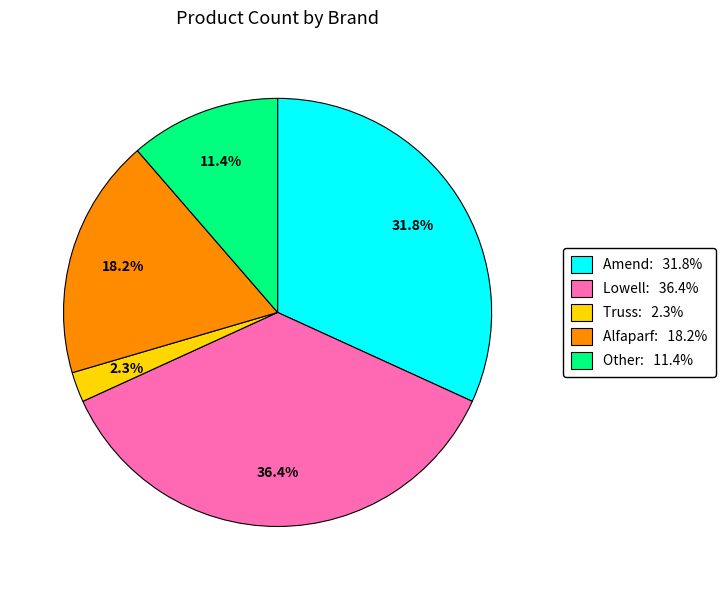

Which has a higher value, Lowell: 36.4% or Truss: 2.3%?

Lowell: 36.4%